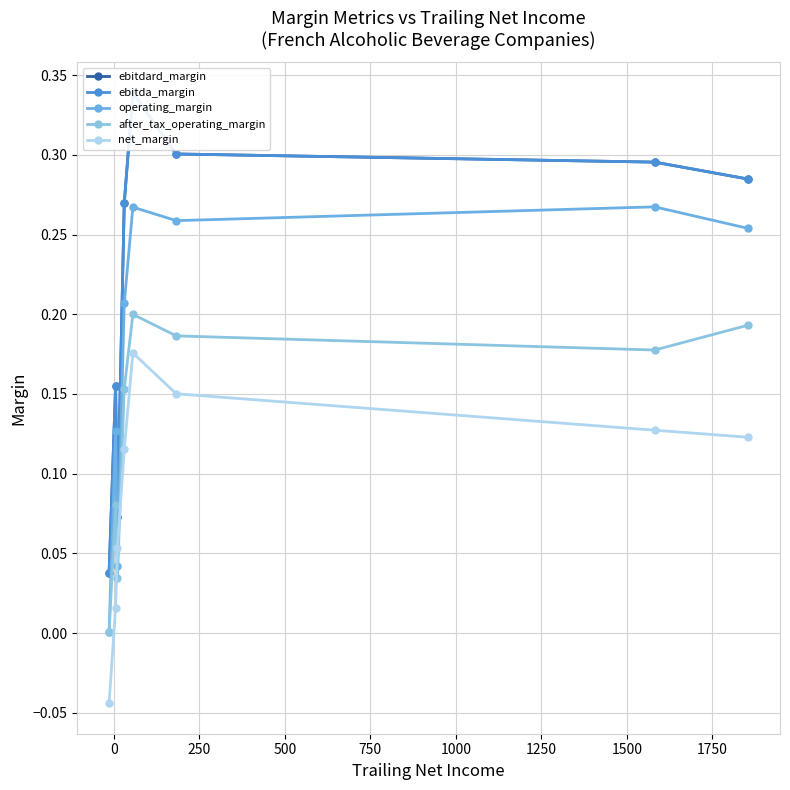

What is the value of the ebitdard_margin point at the 8th from the left?

0.3